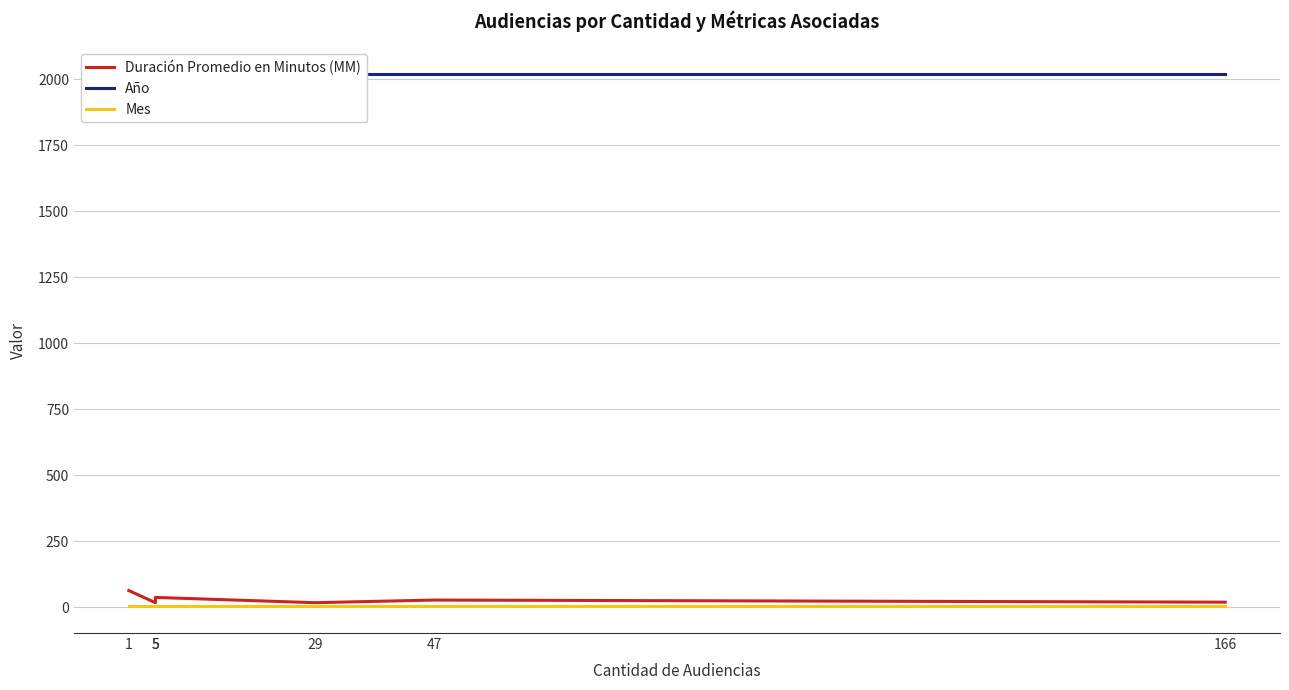

Does the chart display data point markers on the line(s)?

No